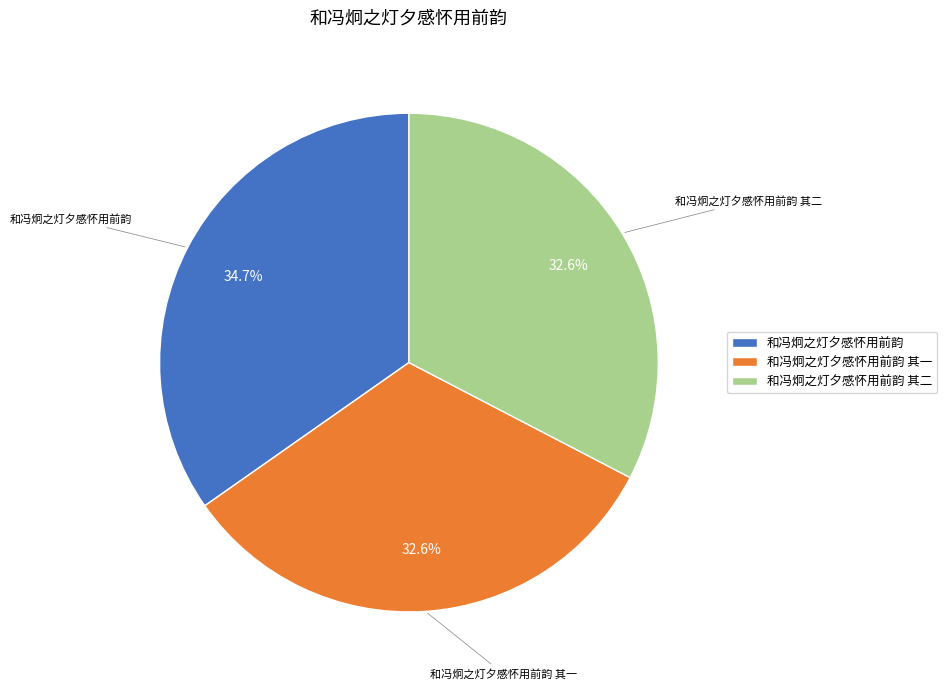

To the nearest percent, what is the difference between the 和冯炯之灯夕感怀用前韵 其二 and 和冯炯之灯夕感怀用前韵 slice percentages?

2%